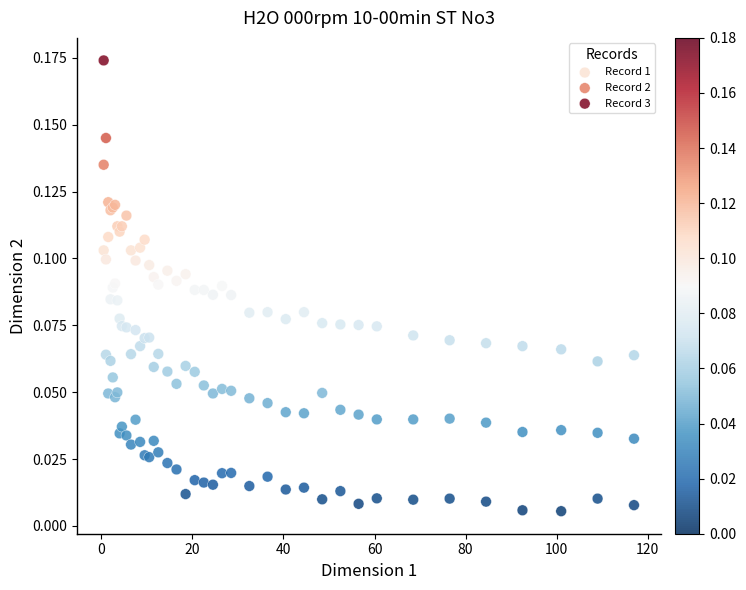

Which series has the largest Y range (max minus min)?

Record 3